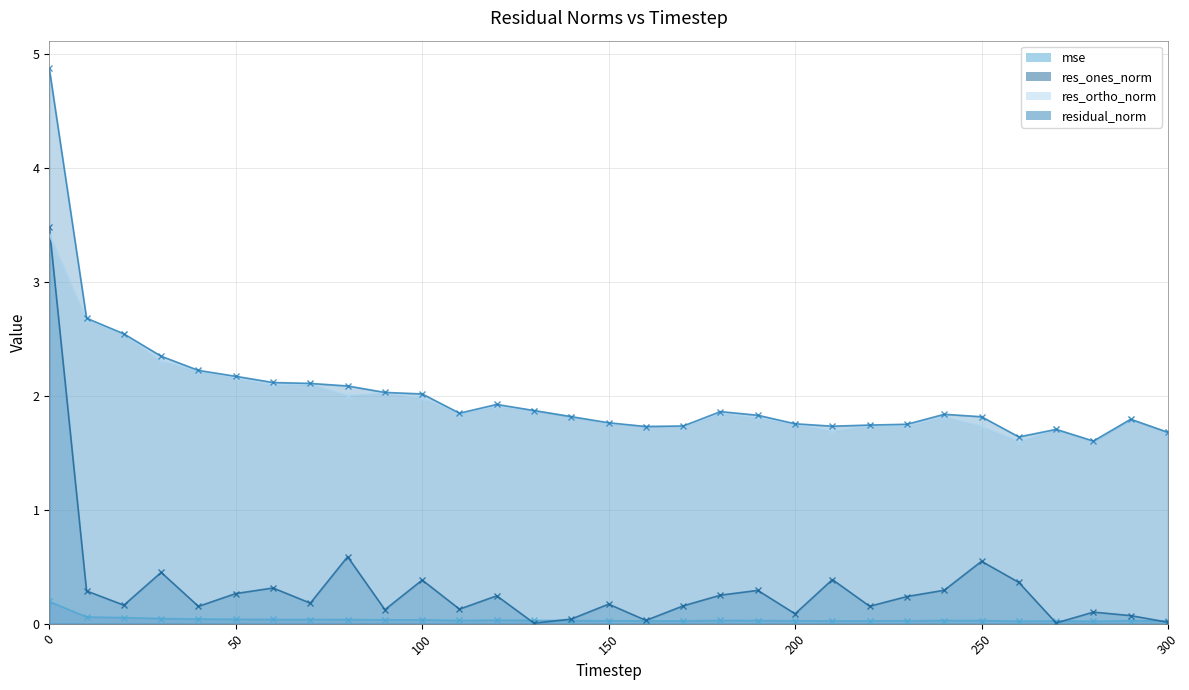

What is the value of the residual_norm point at the 4th from the left?

2.3